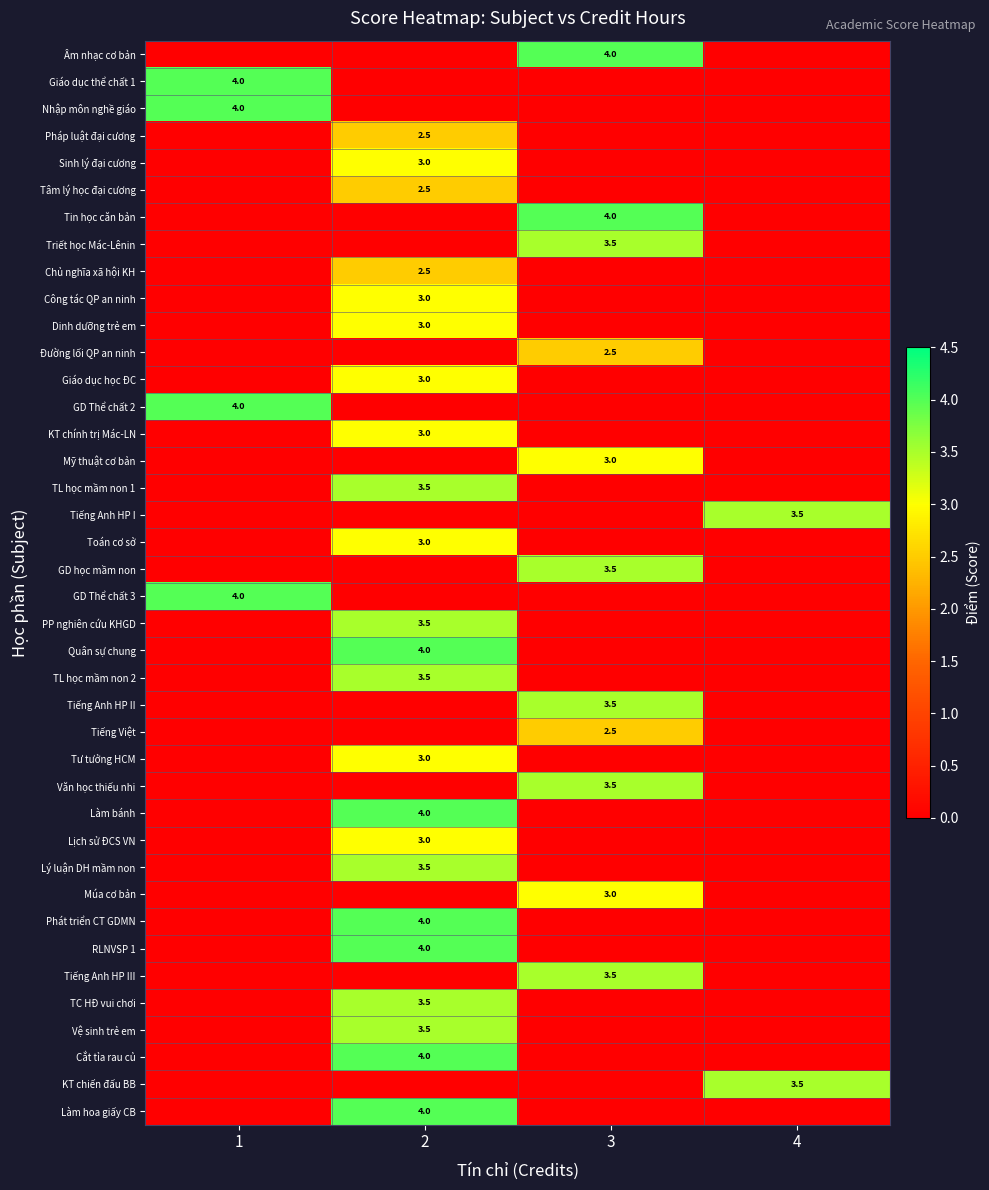

What is the difference between the highest and lowest values at 2?

4.0